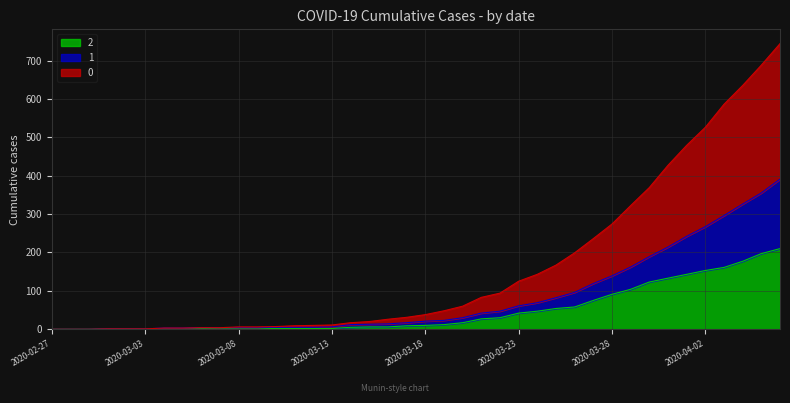

Which label corresponds to the smallest value in the chart?

2020-02-27